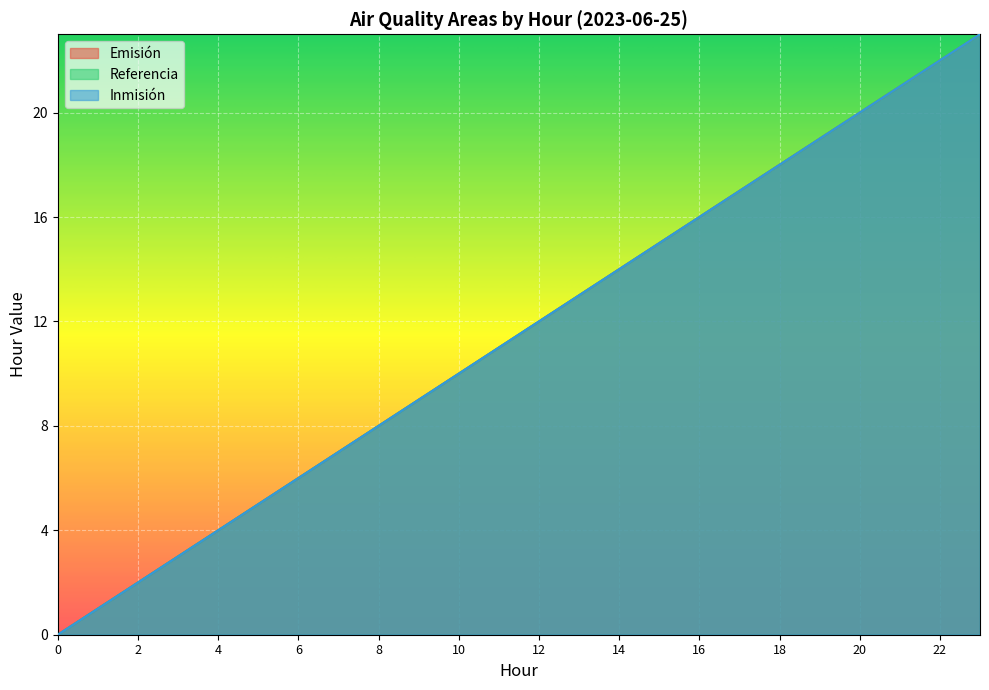

What is the value of the Inmisión point at the 20th from the left?

19